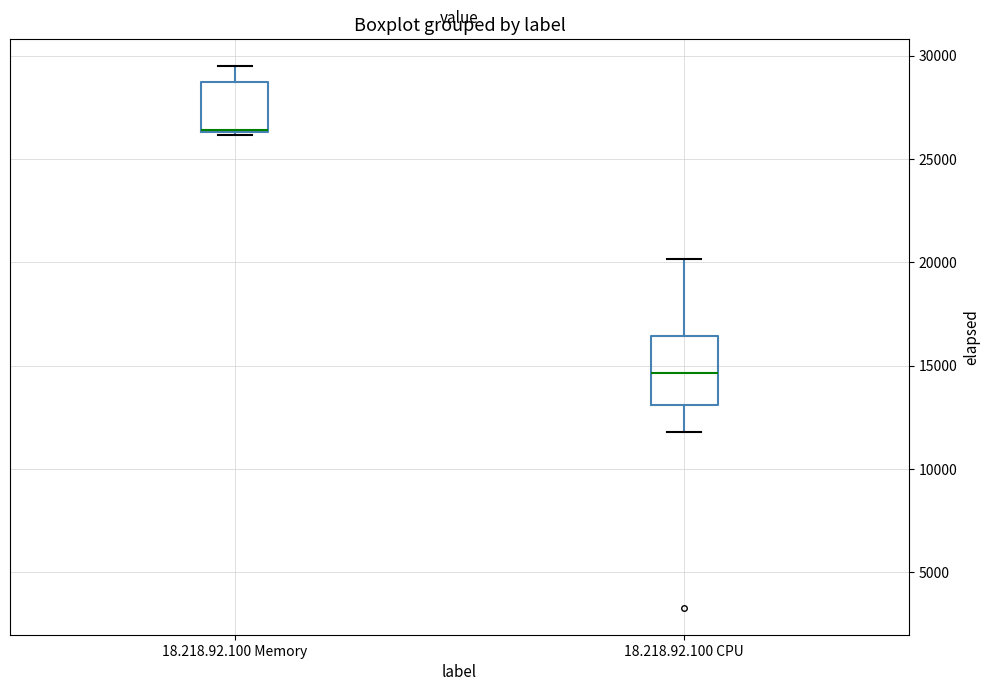

Where does the lower whisker of the box for 18.218.92.100 CPU end on the y-axis? The values are not printed on the chart, so give them approximately, as read against the axis.

12000